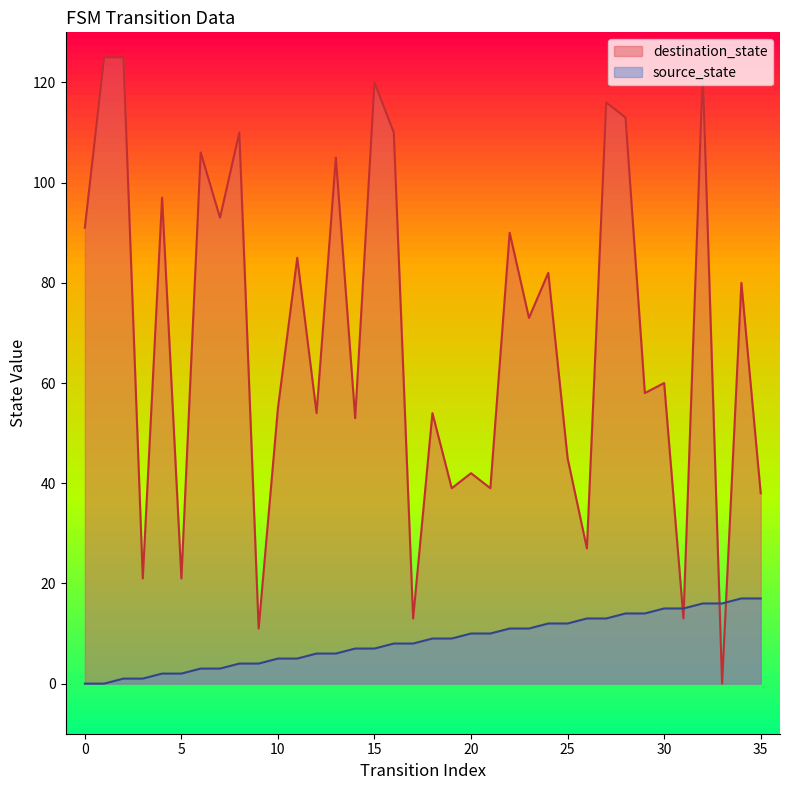

Which has a higher value, 4 or 6?

6